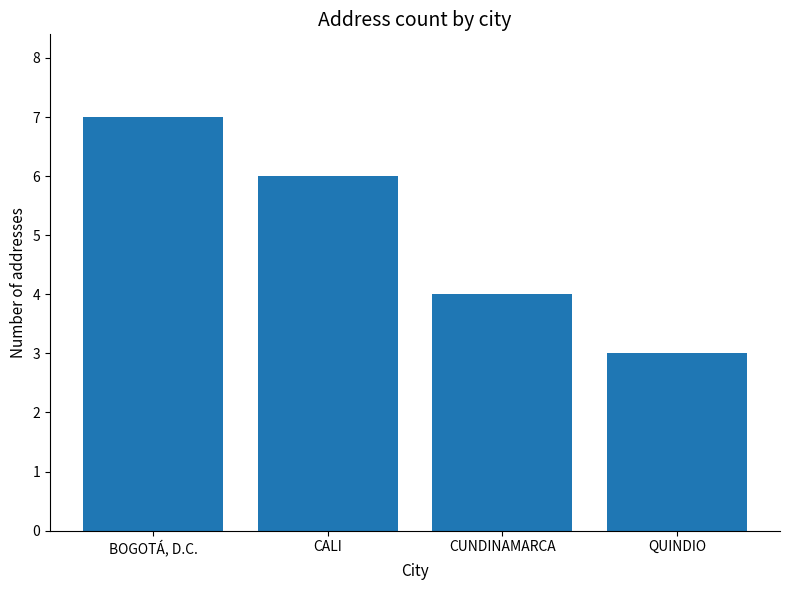

Does the chart contain any negative values?

No